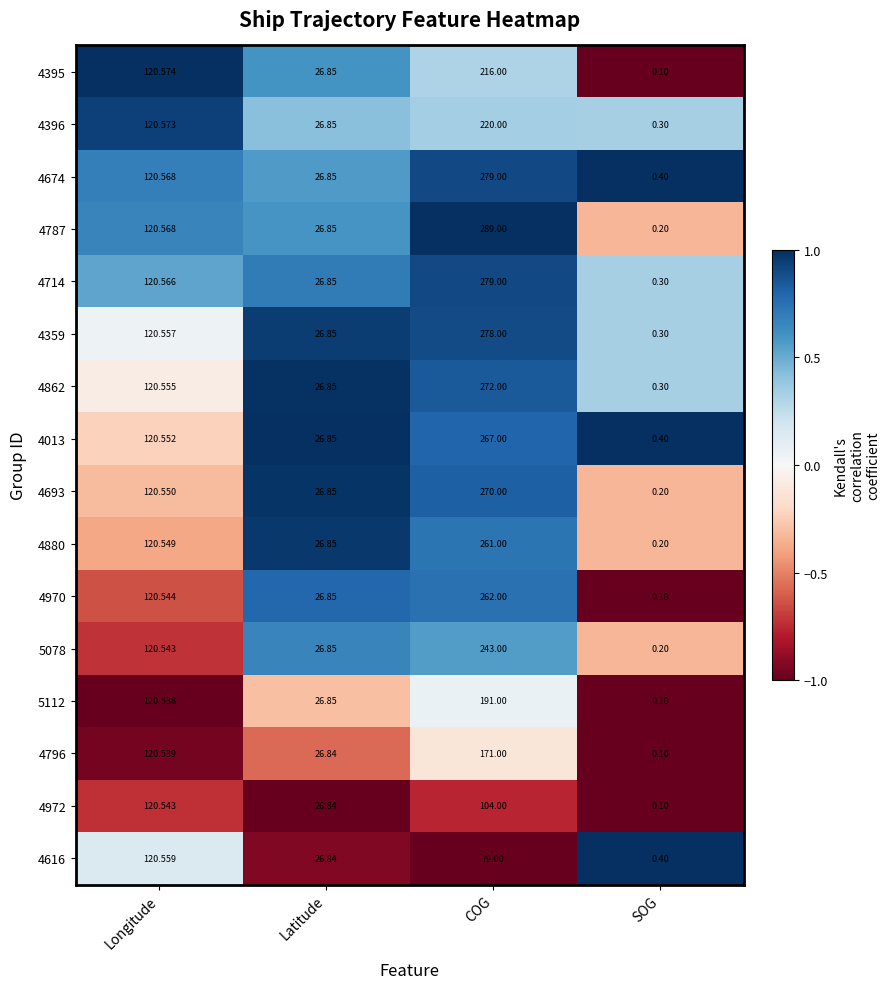

At which label is 4013 closest to 133?

Longitude